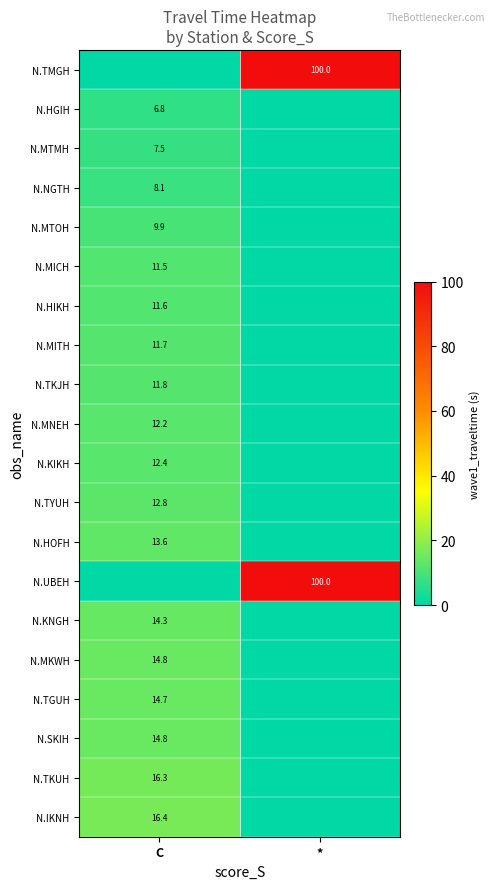

Which category has the lowest value across all series?

C